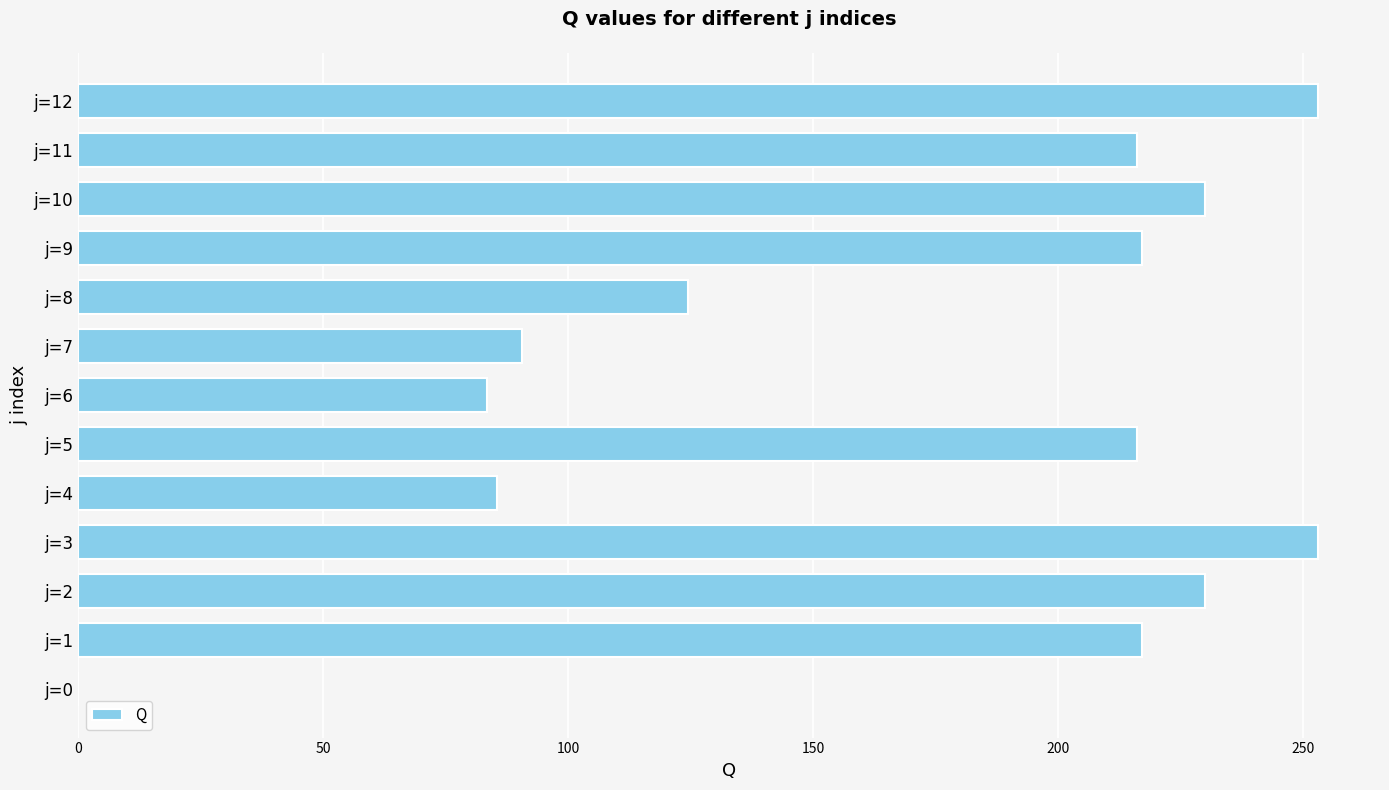

What value does the data have at j=4?

85.5